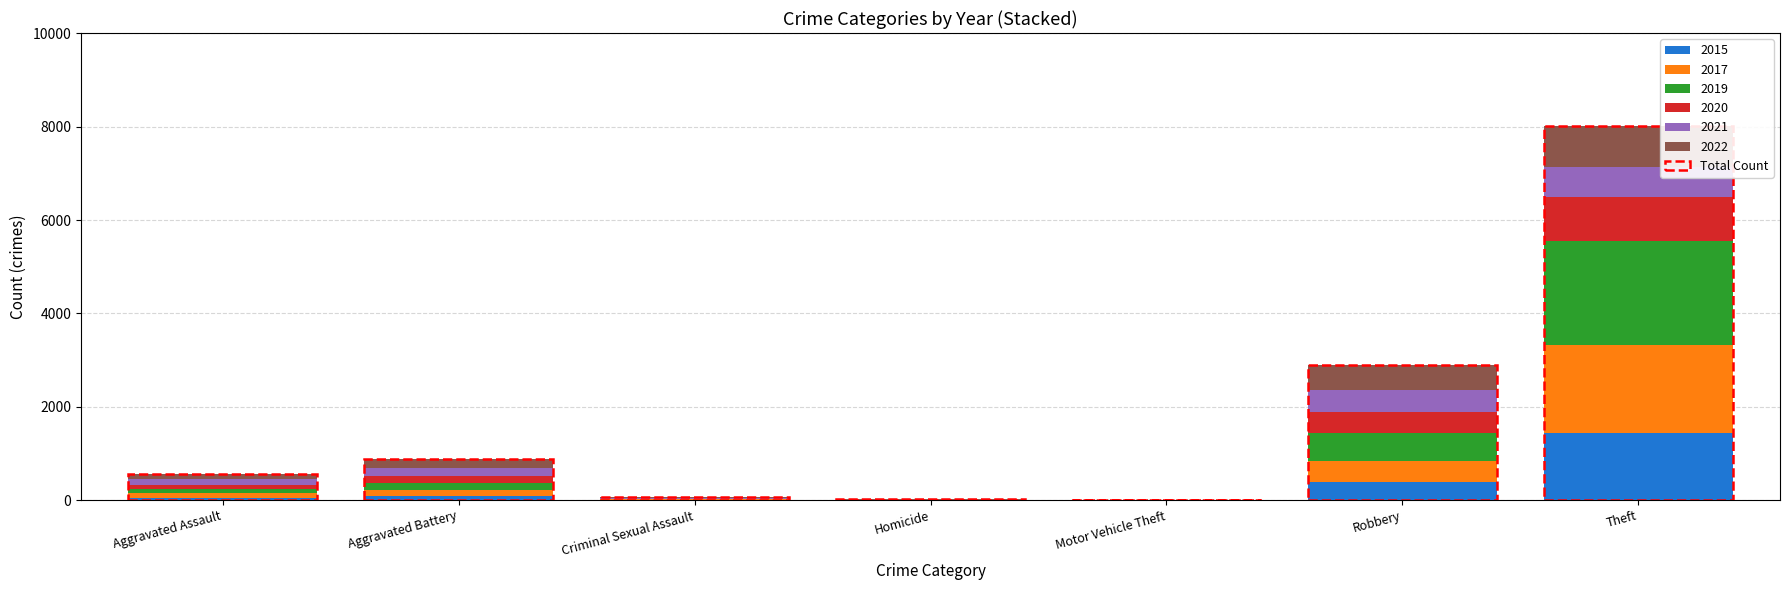

What is the sum of the 2015 values at Motor Vehicle Theft and Robbery?

396